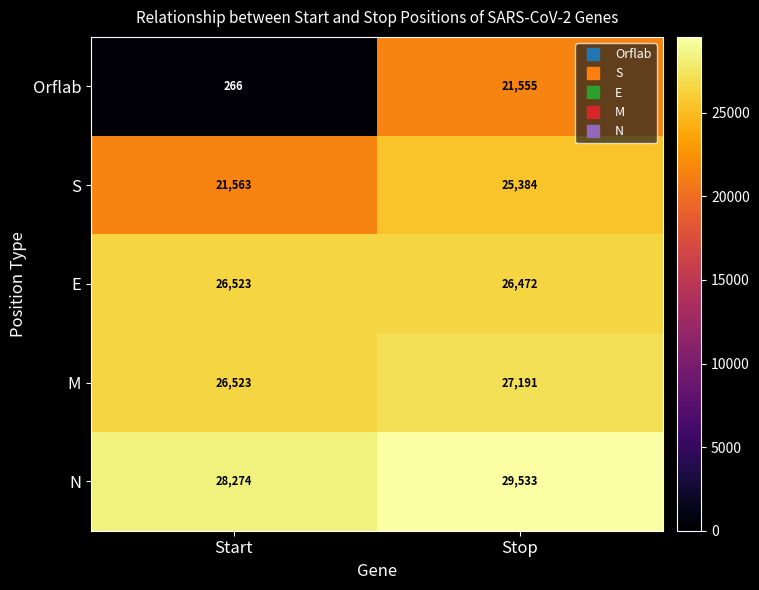

Where is S nearest to the value 23473?

Start